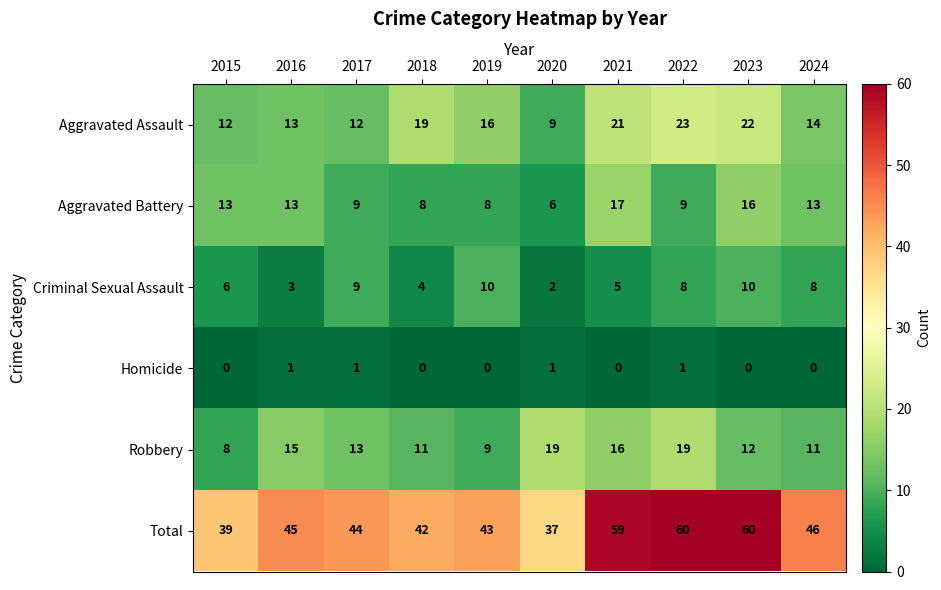

What is the maximum value for Aggravated Battery?

17